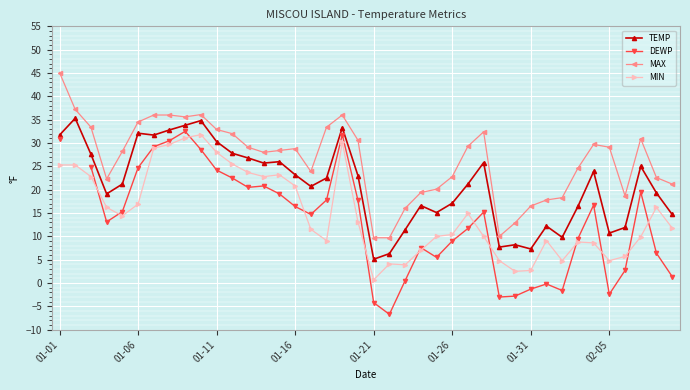

What is the maximum value for TEMP?

35.3